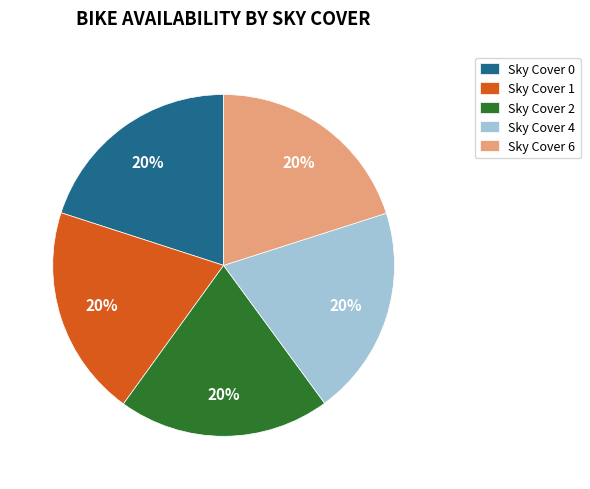

Count the number of slices in the pie.

5